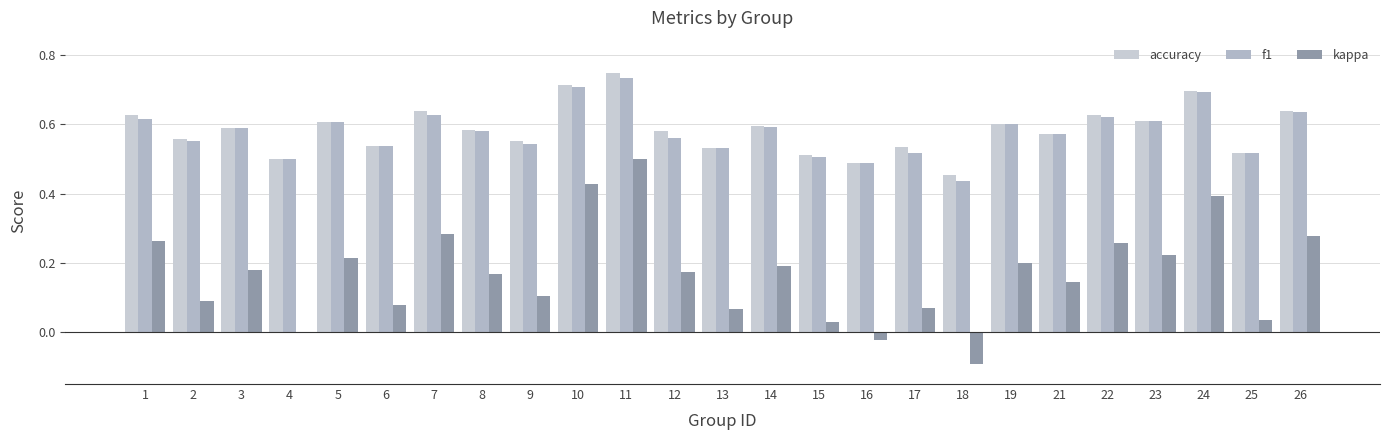

Rank the series by their maximum value, from lowest to highest.

kappa, f1, accuracy